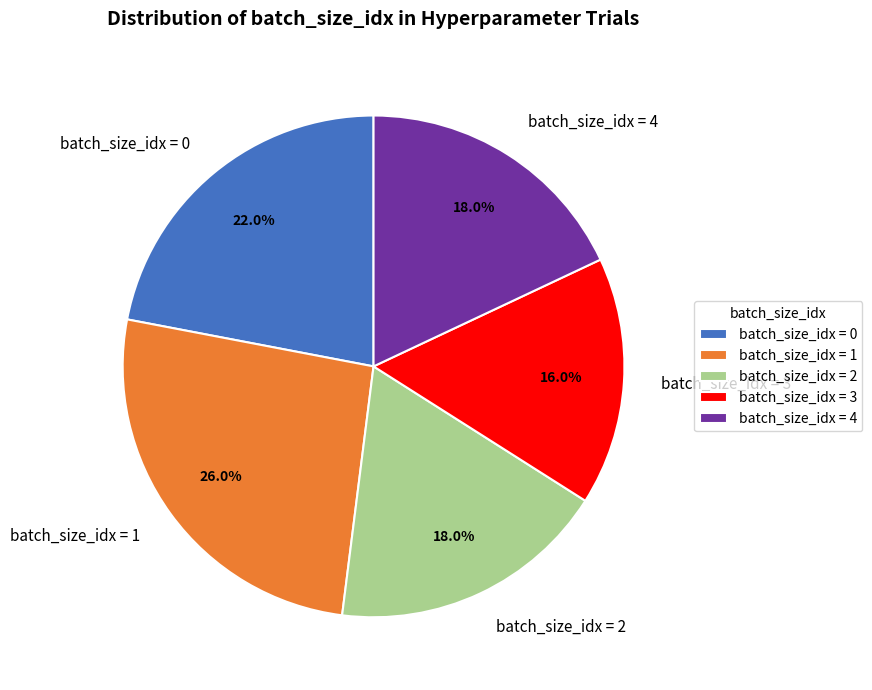

Which category has the biggest portion of the pie?

batch_size_idx = 1